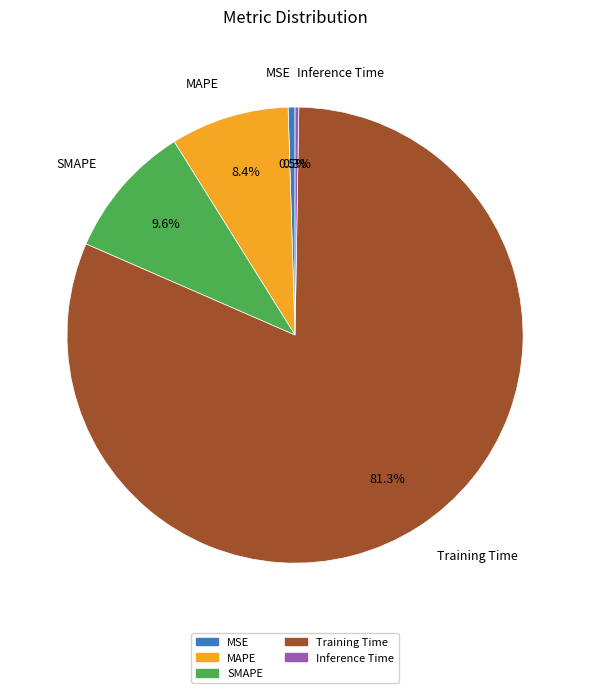

To the nearest percent, what is the difference between the largest and smallest slice percentages?

81%